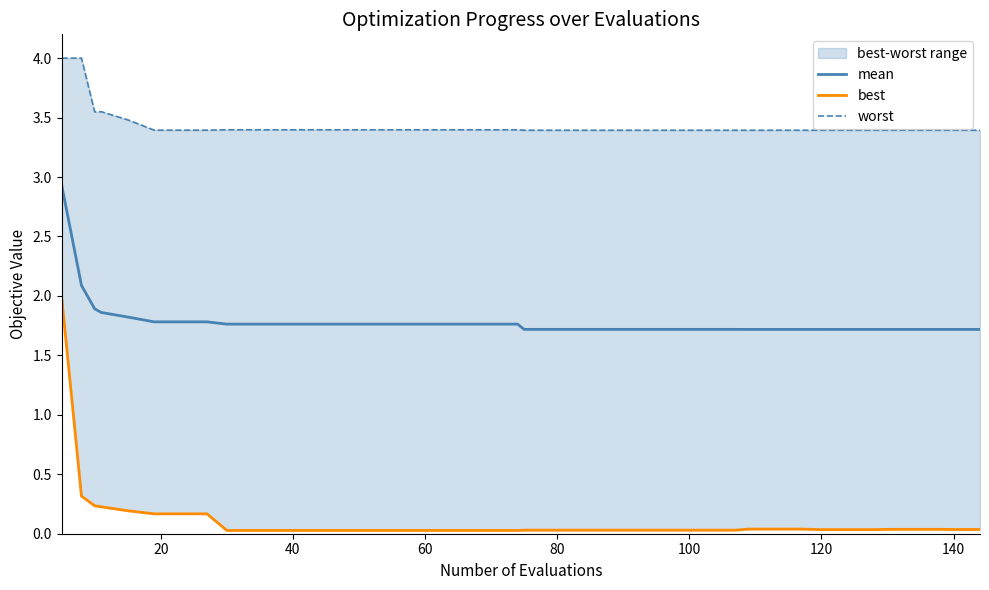

What is the value of the best point at the 7th from the left?

0.2